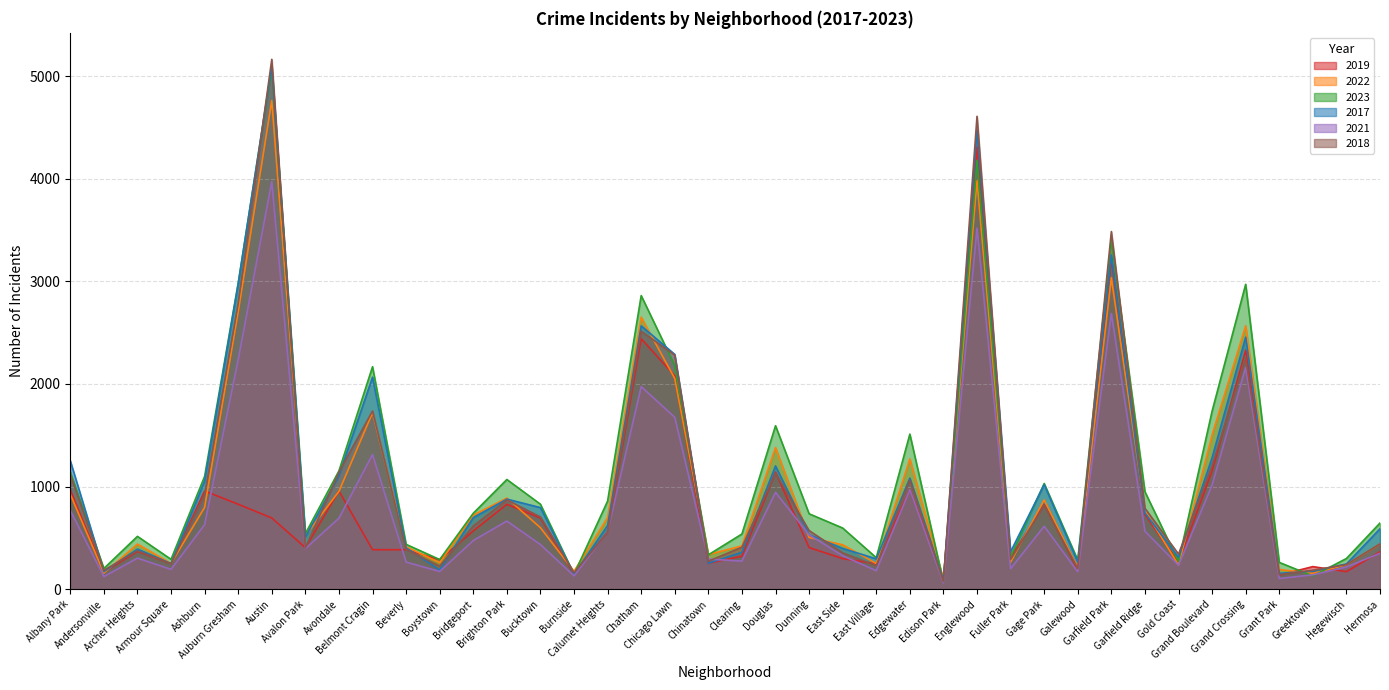

List the series in order of their peak value, lowest first.

2021, 2019, 2022, 2023, 2017, 2018